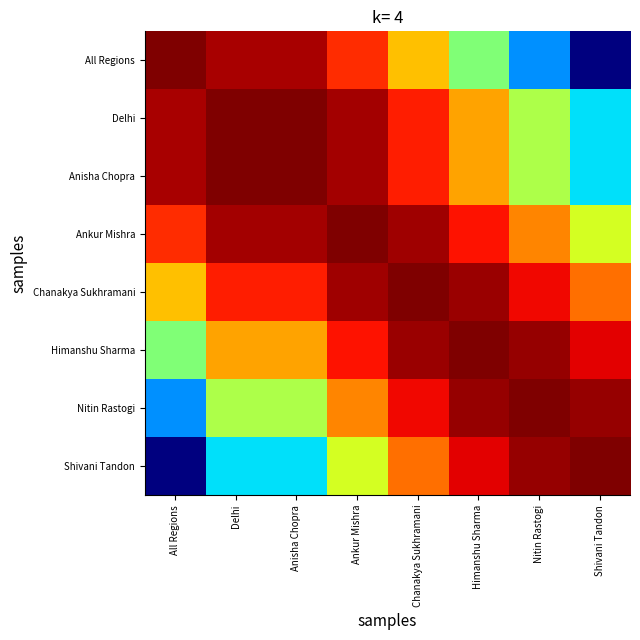

Reading left to right, what are all the values shown in this chart?

All Regions: All Regions=1.0	Delhi=1.0	Anisha Chopra=1.0	Ankur Mishra=1.0	Chanakya Sukhramani=1.0	Himanshu Sharma=1.0	Nitin Rastogi=1.0	Shivani Tandon=1.0
Delhi: All Regions=1.0	Delhi=1.0	Anisha Chopra=1.0	Ankur Mishra=1.0	Chanakya Sukhramani=1.0	Himanshu Sharma=1.0	Nitin Rastogi=1.0	Shivani Tandon=1.0
Anisha Chopra: All Regions=1.0	Delhi=1.0	Anisha Chopra=1.0	Ankur Mishra=1.0	Chanakya Sukhramani=1.0	Himanshu Sharma=1.0	Nitin Rastogi=1.0	Shivani Tandon=1.0
Ankur Mishra: All Regions=1.0	Delhi=1.0	Anisha Chopra=1.0	Ankur Mishra=1.0	Chanakya Sukhramani=1.0	Himanshu Sharma=1.0	Nitin Rastogi=1.0	Shivani Tandon=1.0
Chanakya Sukhramani: All Regions=1.0	Delhi=1.0	Anisha Chopra=1.0	Ankur Mishra=1.0	Chanakya Sukhramani=1.0	Himanshu Sharma=1.0	Nitin Rastogi=1.0	Shivani Tandon=1.0
Himanshu Sharma: All Regions=1.0	Delhi=1.0	Anisha Chopra=1.0	Ankur Mishra=1.0	Chanakya Sukhramani=1.0	Himanshu Sharma=1.0	Nitin Rastogi=1.0	Shivani Tandon=1.0
Nitin Rastogi: All Regions=1.0	Delhi=1.0	Anisha Chopra=1.0	Ankur Mishra=1.0	Chanakya Sukhramani=1.0	Himanshu Sharma=1.0	Nitin Rastogi=1.0	Shivani Tandon=1.0
Shivani Tandon: All Regions=1.0	Delhi=1.0	Anisha Chopra=1.0	Ankur Mishra=1.0	Chanakya Sukhramani=1.0	Himanshu Sharma=1.0	Nitin Rastogi=1.0	Shivani Tandon=1.0